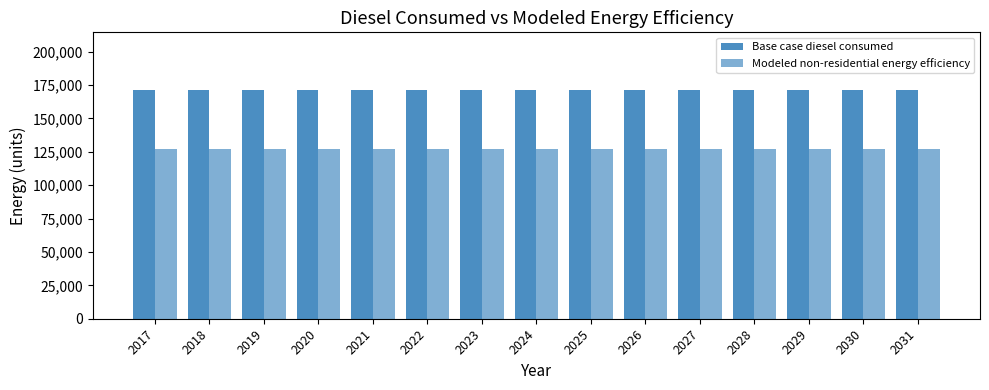

Is it true that Modeled non-residential energy efficiency equals 126902.6 at 2023?

True